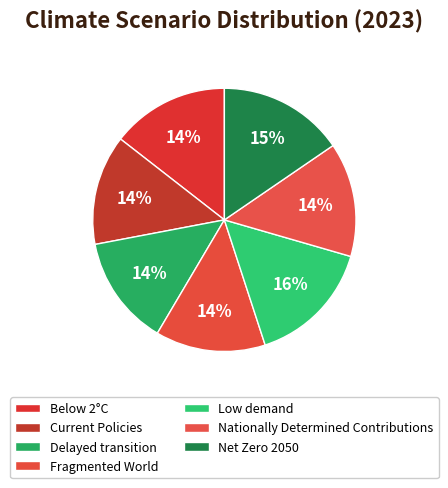

Count the number of slices in the pie.

7